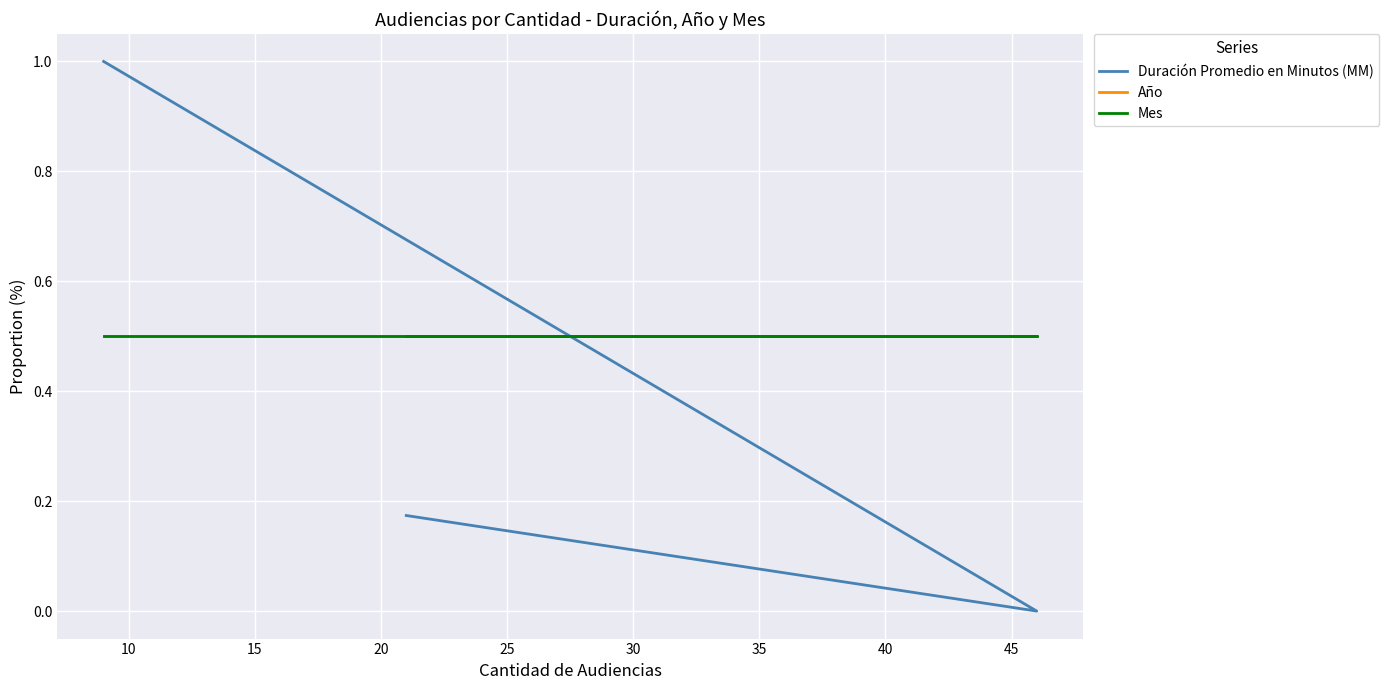

True or false: Mes has a value of 0.5 at 10.

True